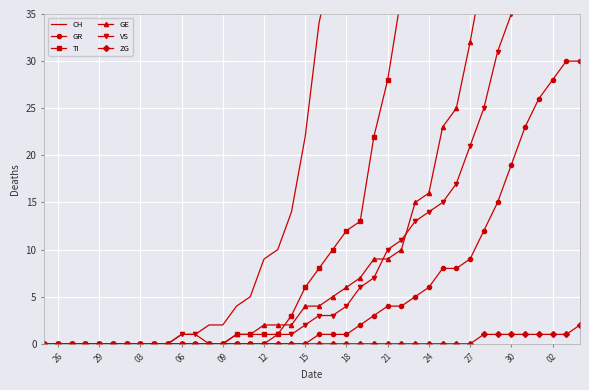

Count the number of categories in the chart.

40